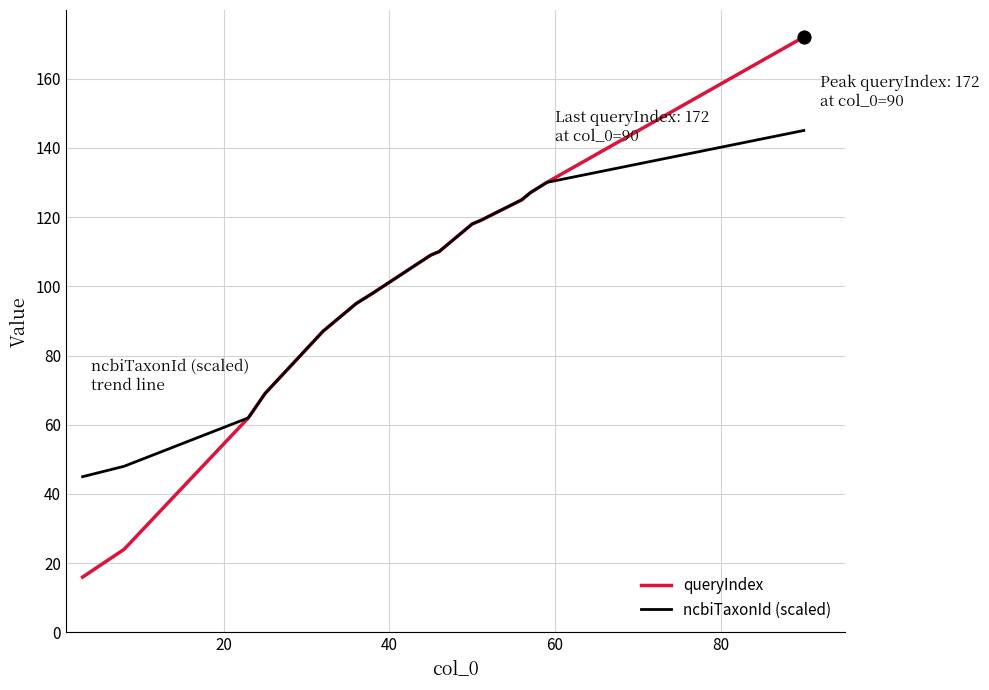

Which series has the largest range (max minus min)?

queryIndex